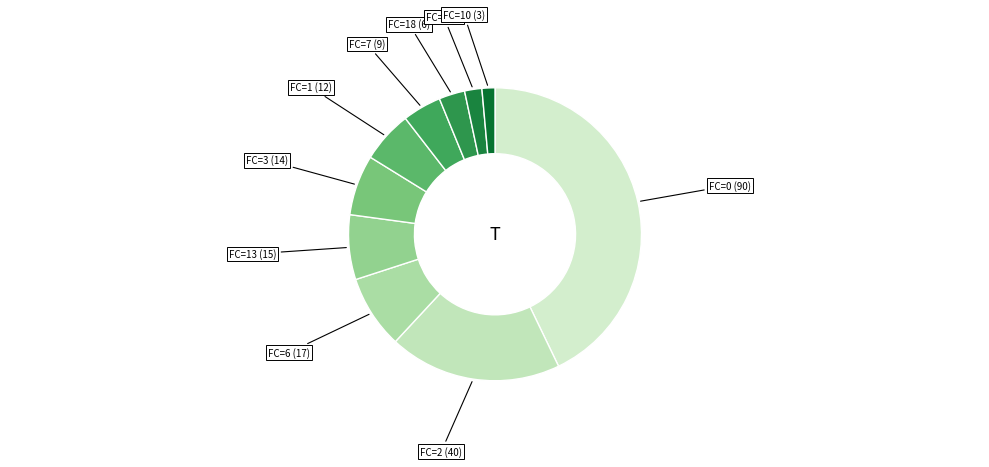

Count the number of slices in the pie.

10